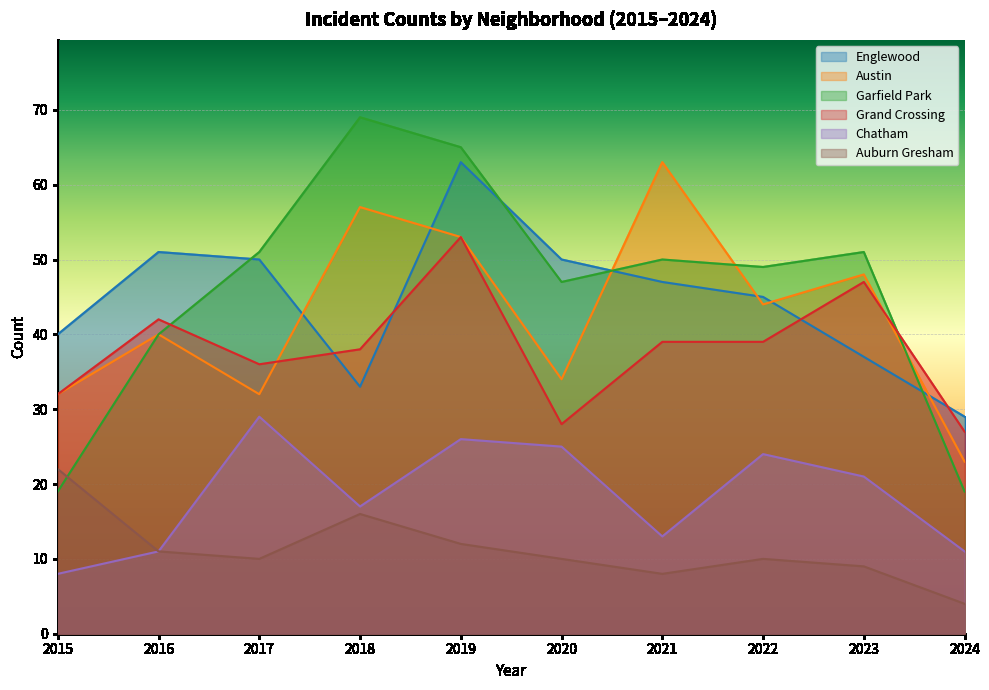

Where is the first local minimum for Grand Crossing?

2017